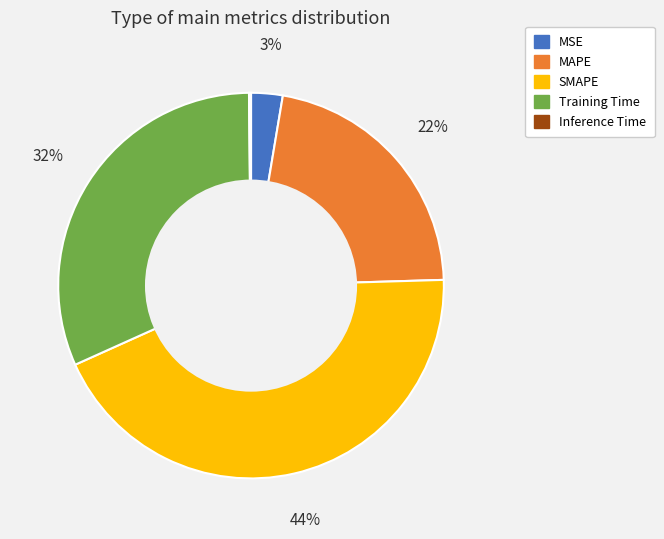

To the nearest percent, what is the difference between the largest and smallest slice percentages?

44%